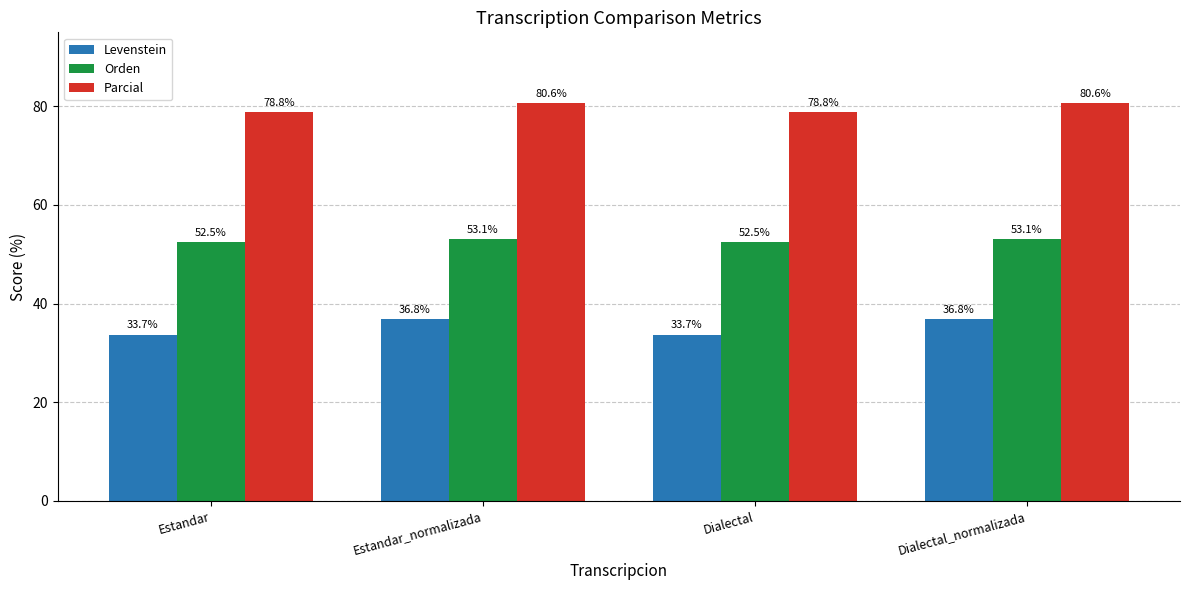

Which series has the widest spread of values?

Levenstein